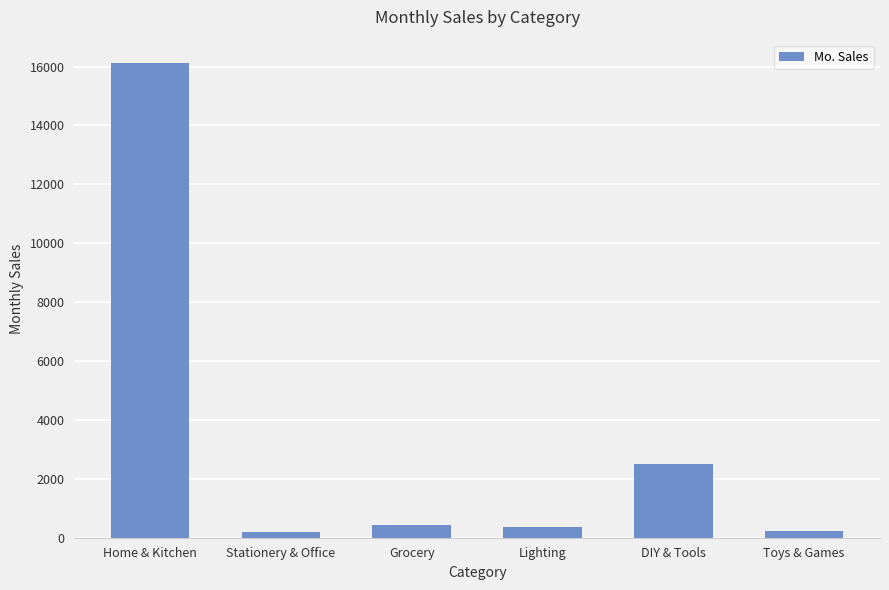

How many bars are there in total?

6